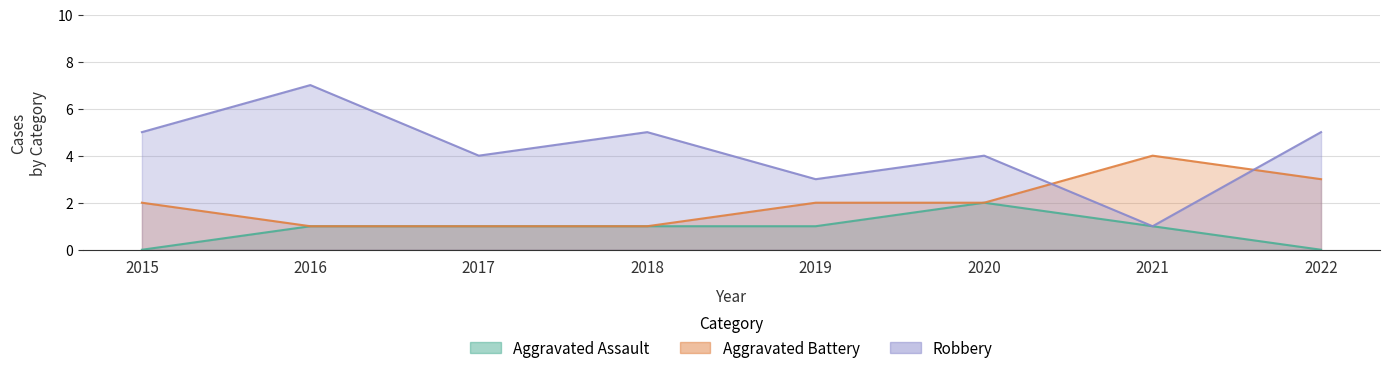

What is the highest value of the Aggravated Battery series?

4